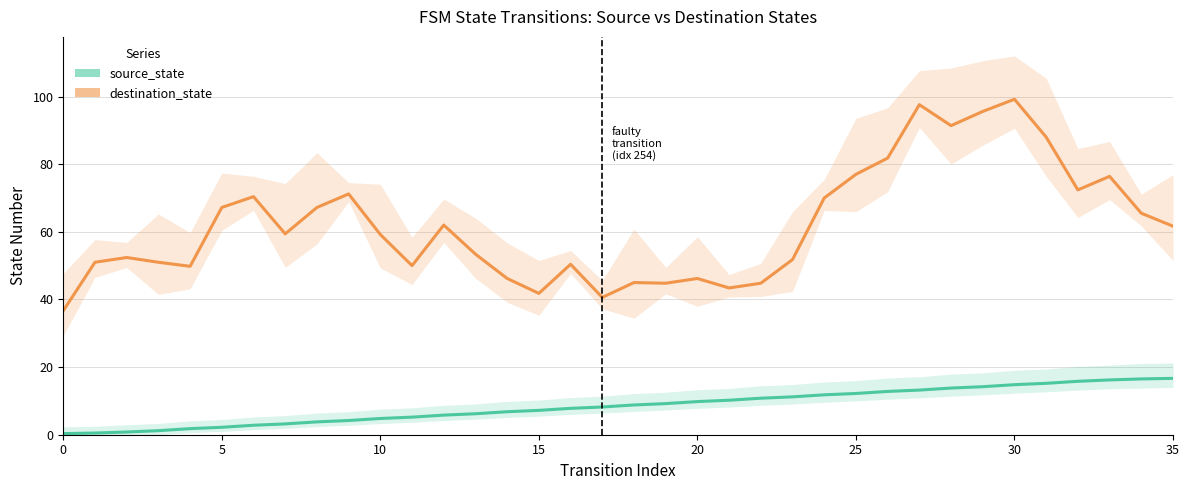

What are all the series names shown in the legend?

source_state, destination_state